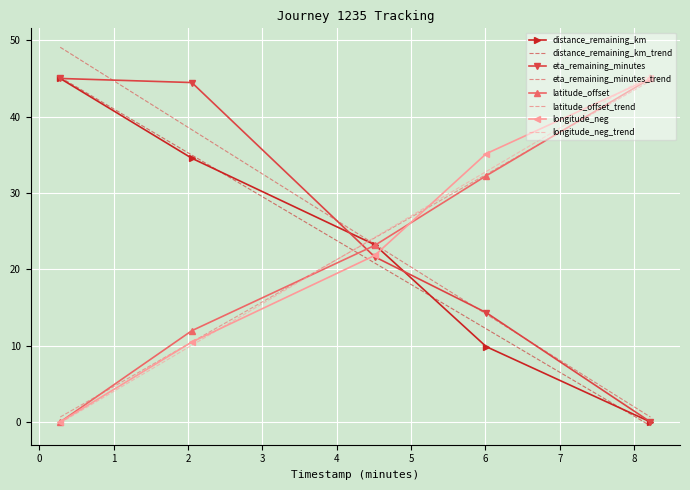

After their last crossing, which series has the higher values: distance_remaining_km or longitude_neg_trend?

longitude_neg_trend